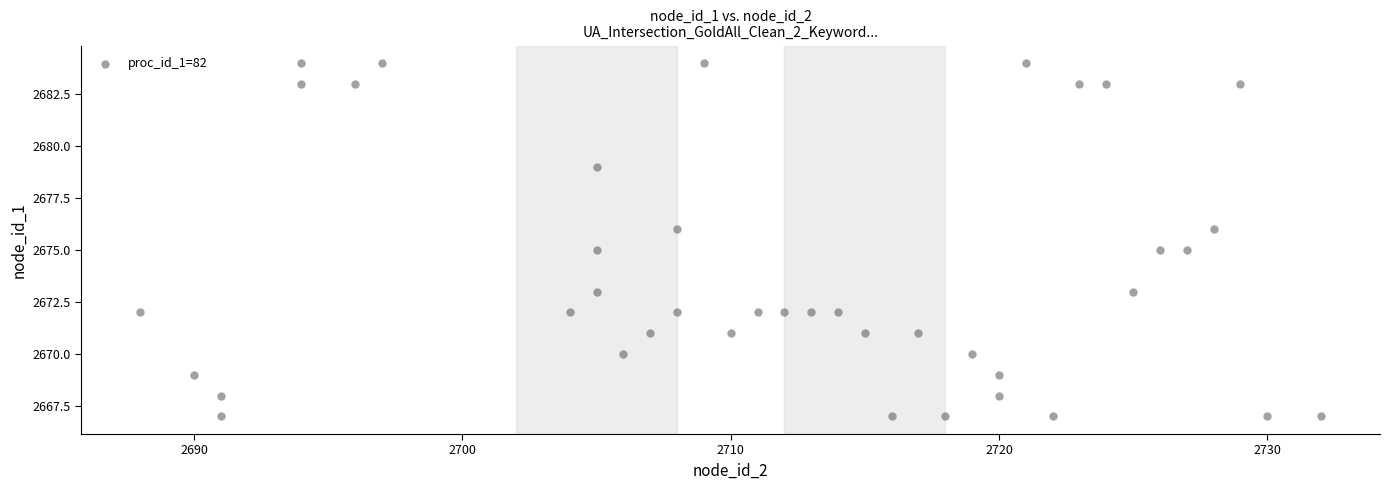

What is the range of X values (max minus min)?

44